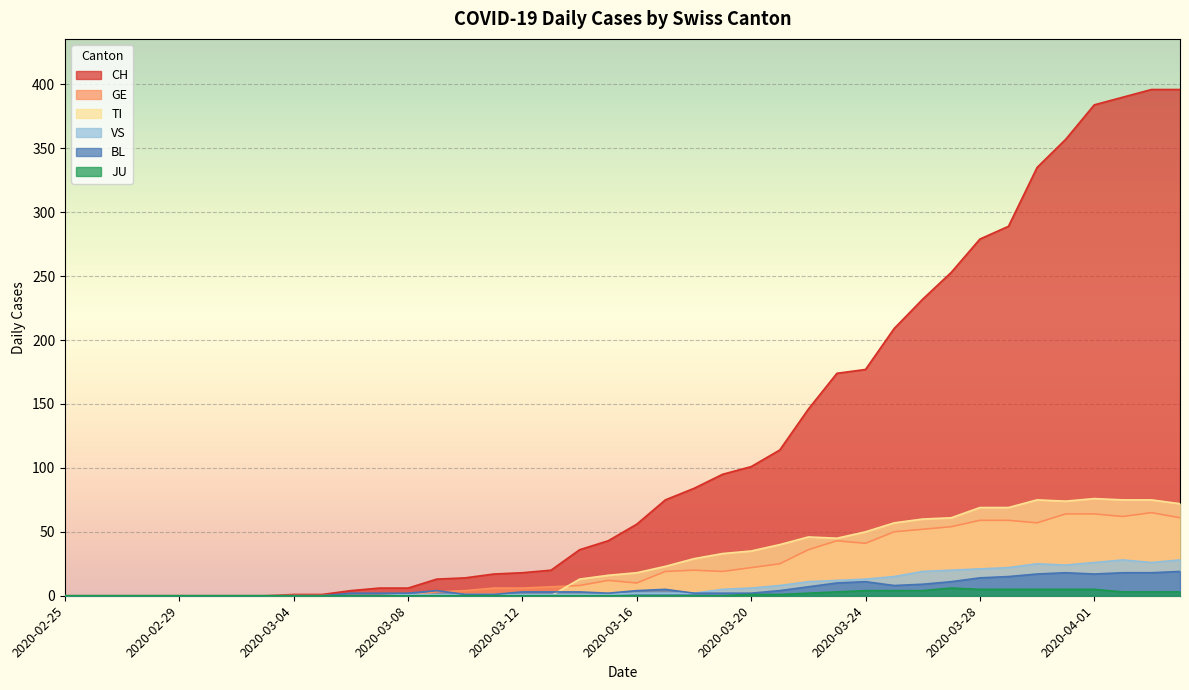

What are all the series names shown in the legend?

CH, GE, TI, VS, BL, JU